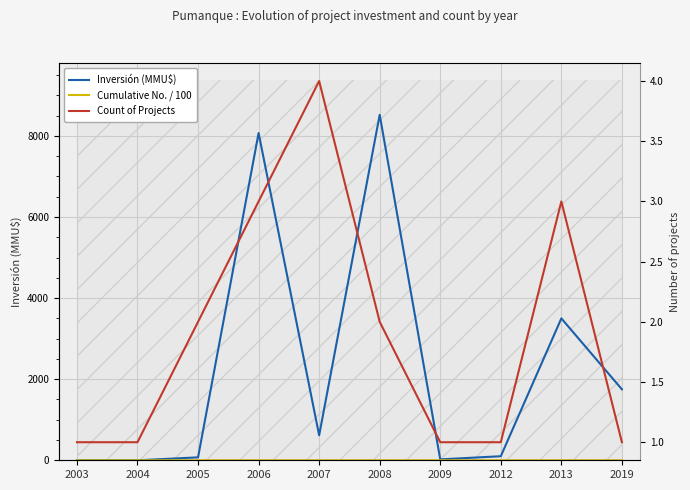

Which label corresponds to the smallest value in the chart?

2003